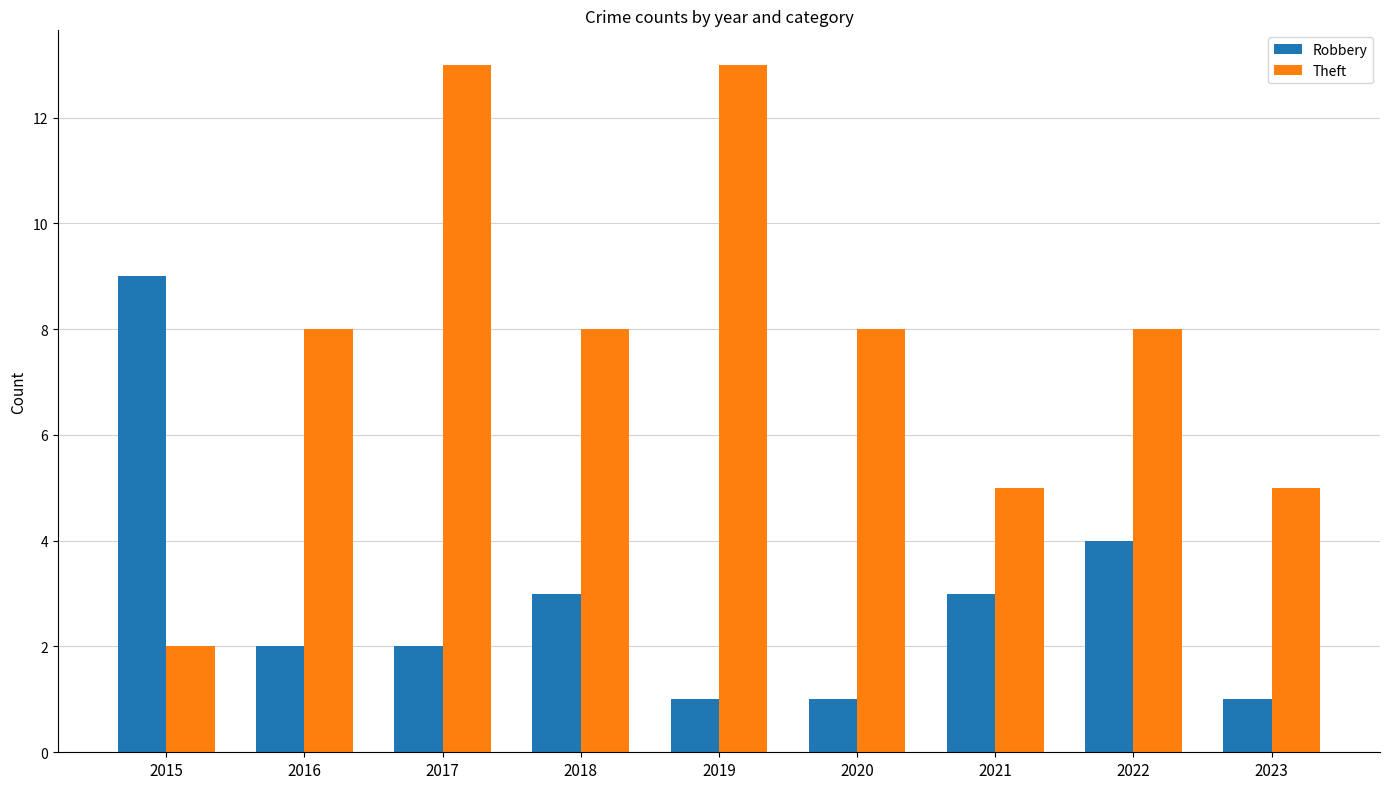

True or false: Theft has a value of 8 at 2020.

True